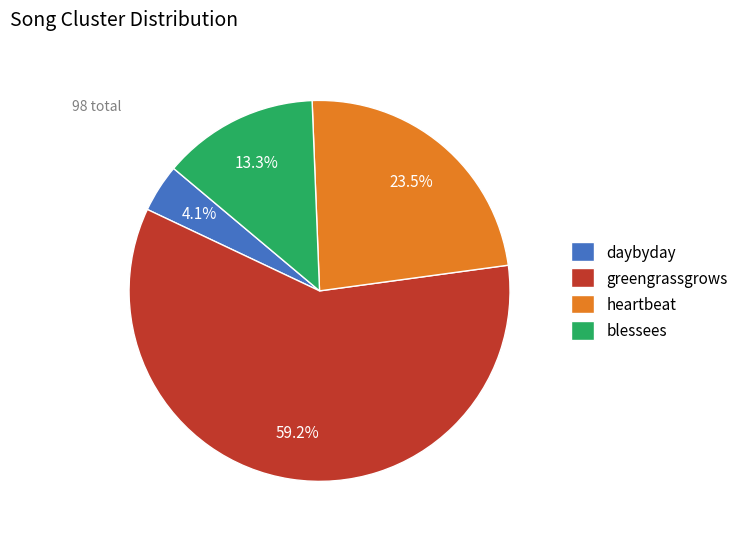

Do daybyday and heartbeat together represent more than half of the pie?

No